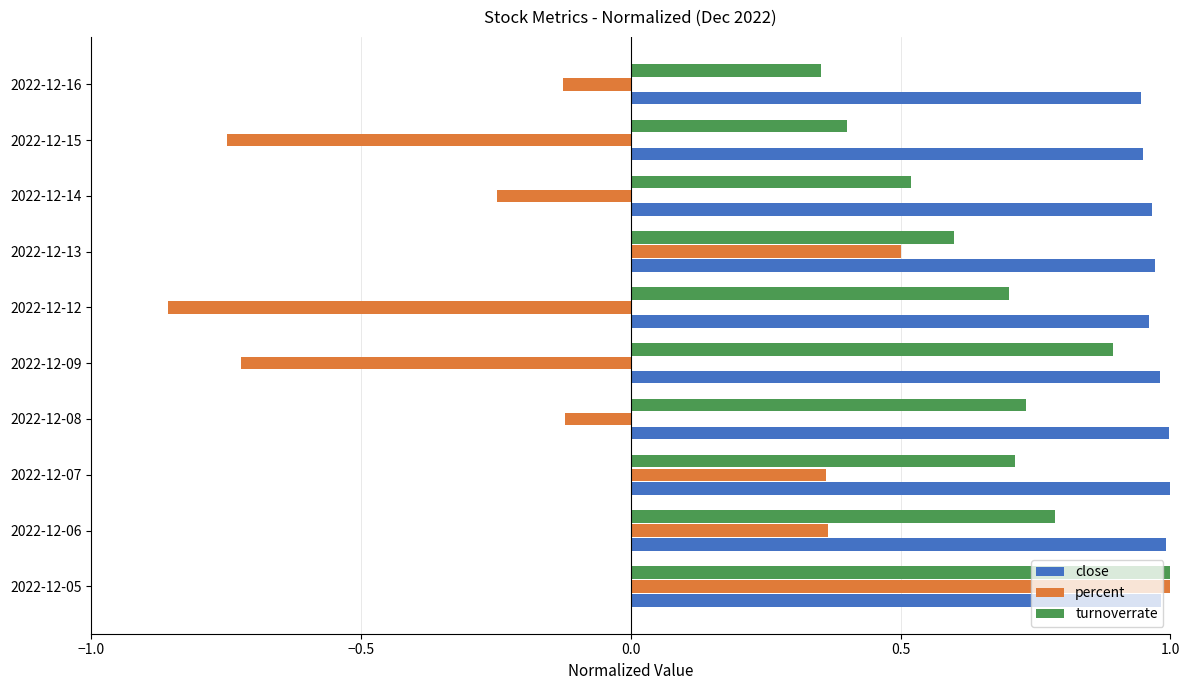

Rank the series by their average value, from lowest to highest.

percent, turnoverrate, close